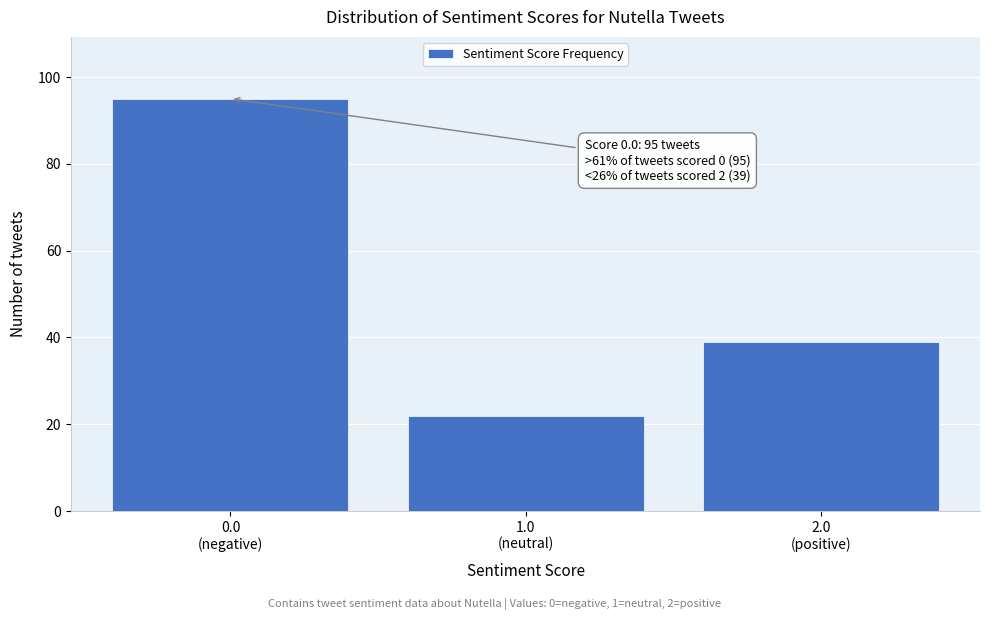

Reading right to left, extract all data points from this chart.

39	22	95